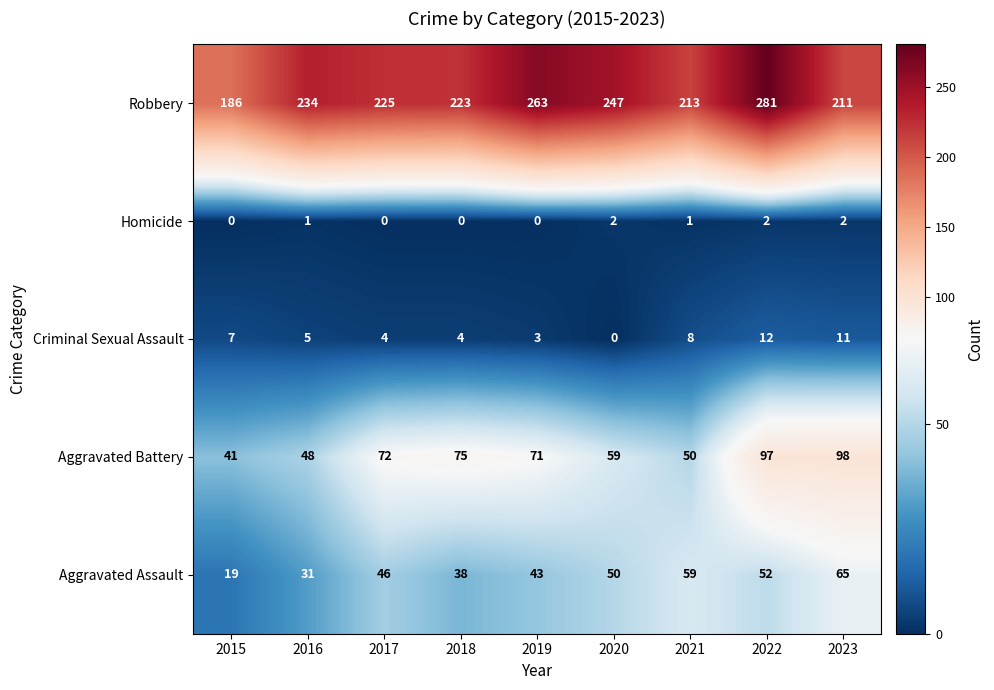

What is the difference between the Criminal Sexual Assault values at 2021 and 2022?

4